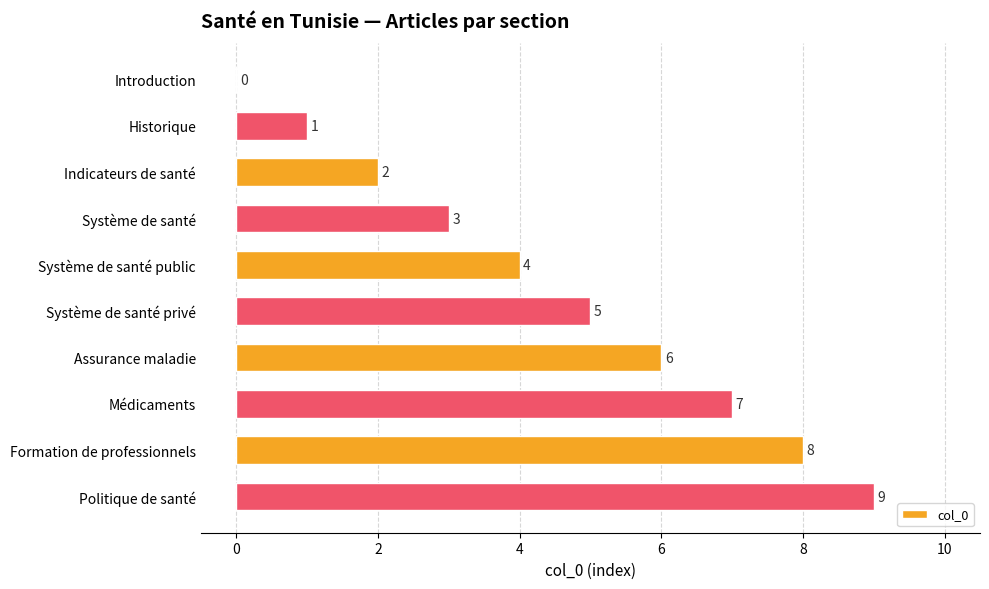

What is the change in value from Introduction to Assurance maladie?

+6